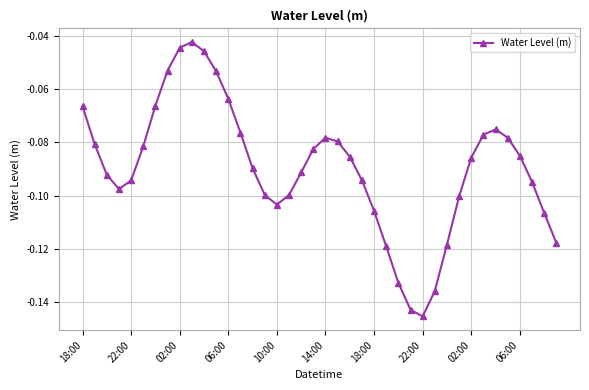

How many points are lower than both their immediate neighbors (excluding endpoints)?

3